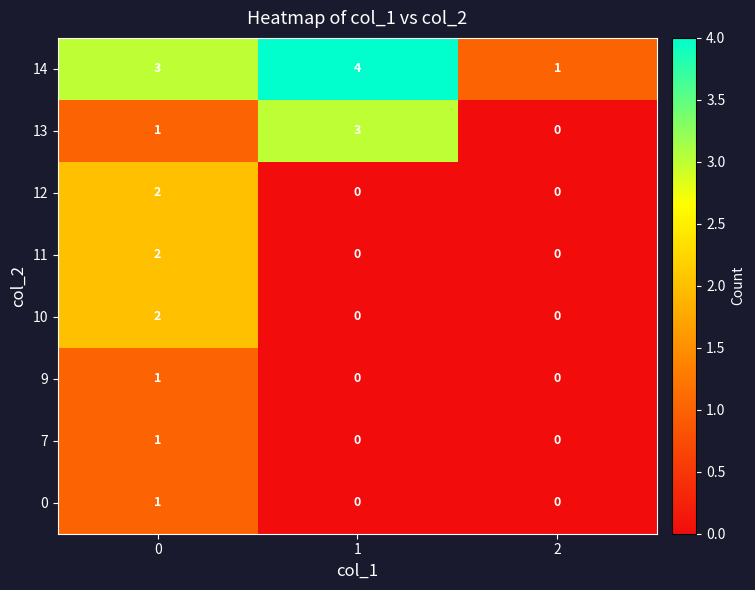

What is the difference between the maximum and minimum values in the 14 series?

3